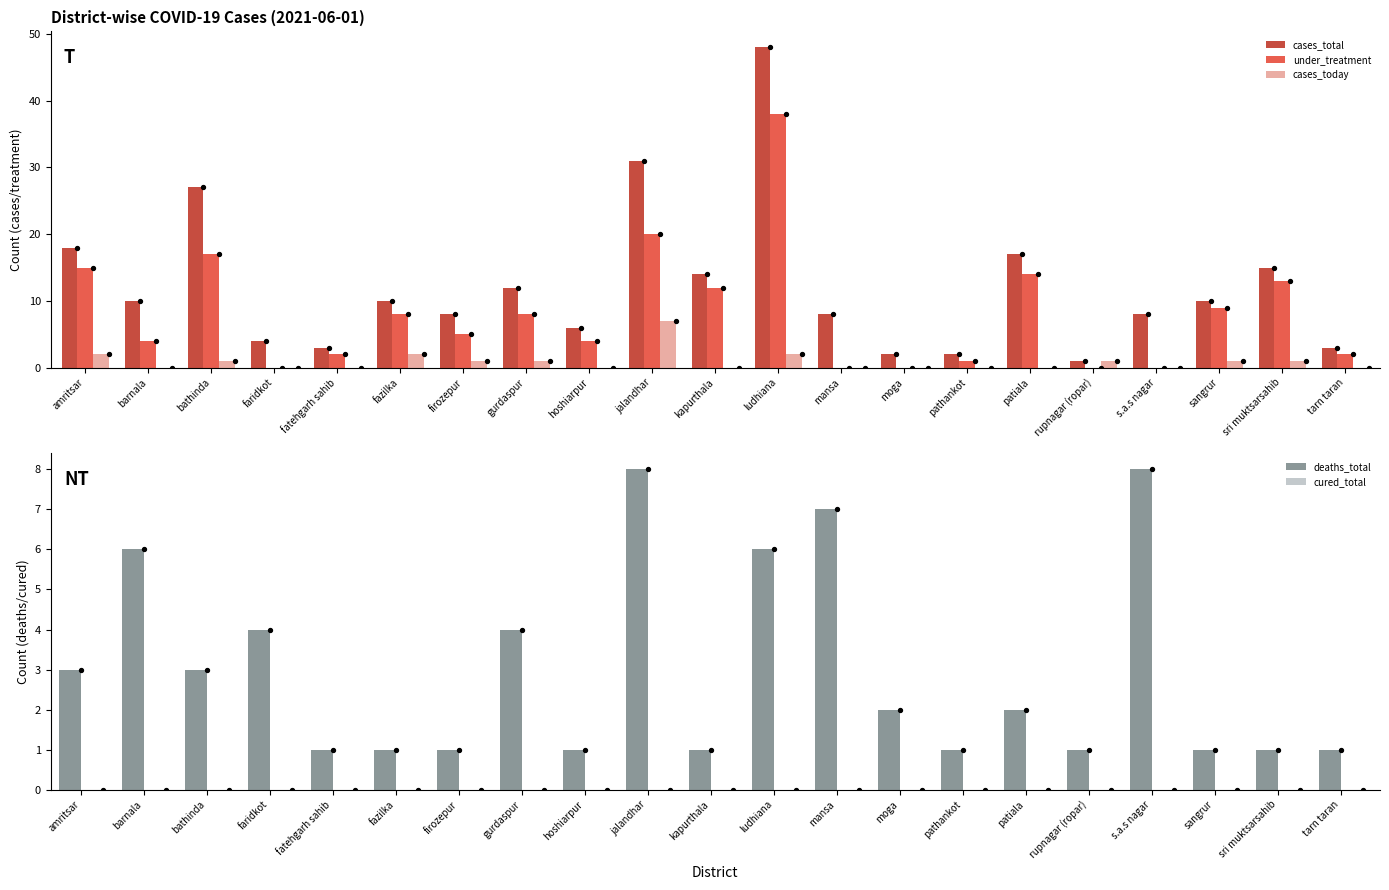

At which category is the sum across all series the highest?

ludhiana